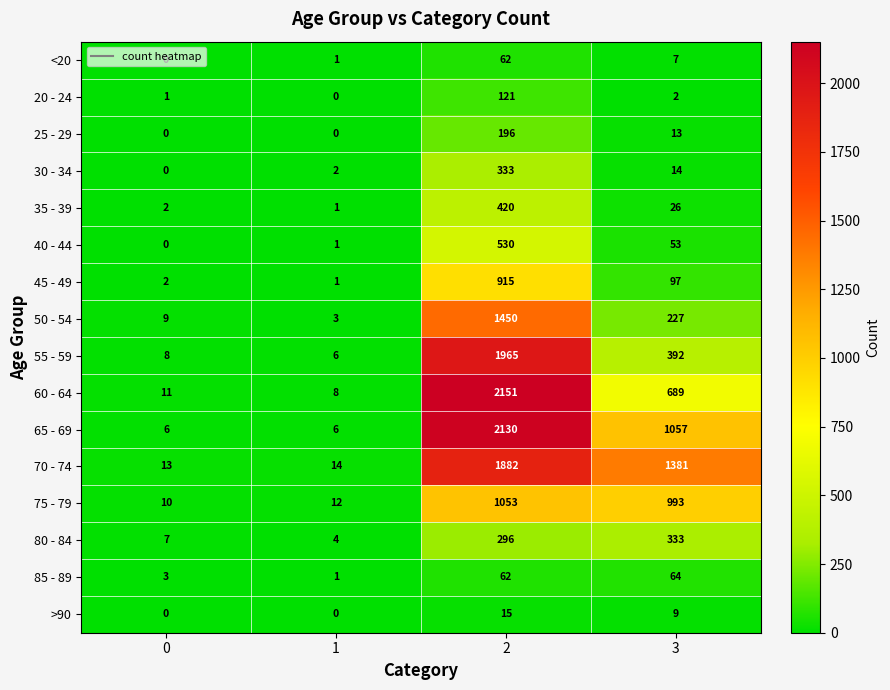

What is the maximum value shown in the chart?

2151